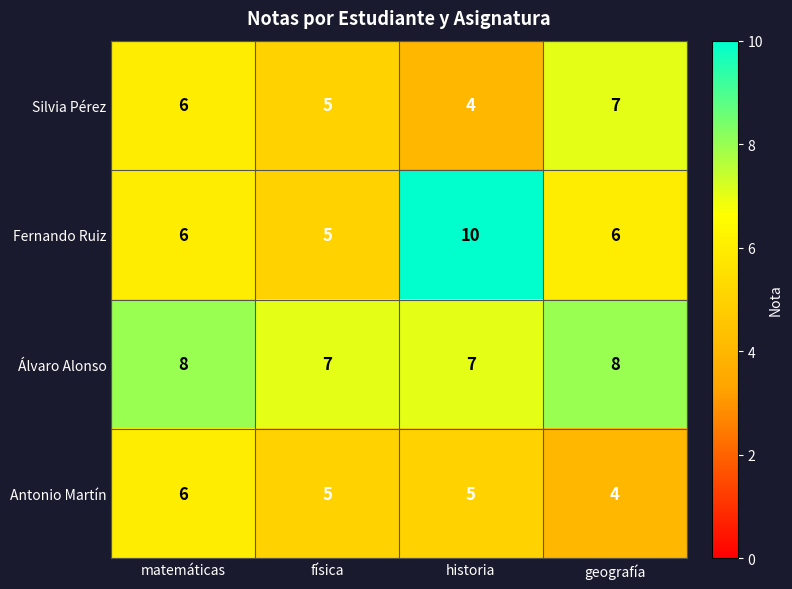

Reading left to right, extract all data points from this chart.

Silvia Pérez: matemáticas=6	física=5	historia=4	geografía=7
Fernando Ruiz: matemáticas=6	física=5	historia=10	geografía=6
Álvaro Alonso: matemáticas=8	física=7	historia=7	geografía=8
Antonio Martín: matemáticas=6	física=5	historia=5	geografía=4